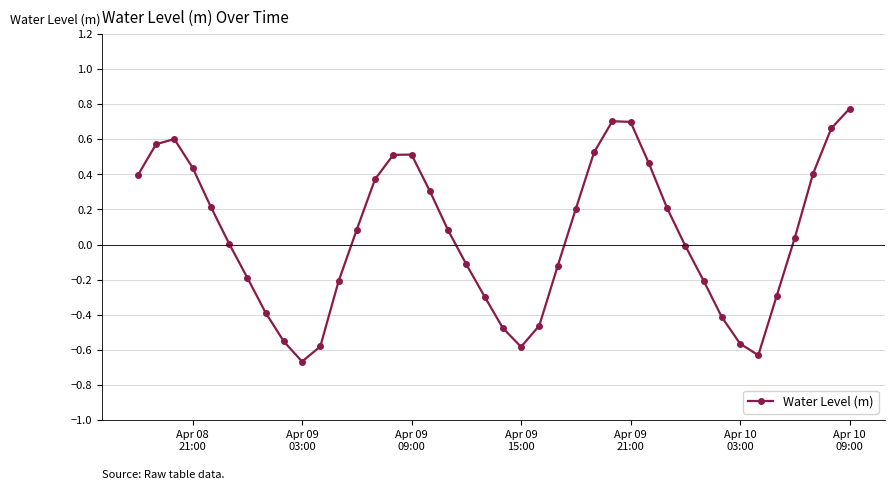

How many points are higher than both their immediate neighbors (excluding endpoints)?

3